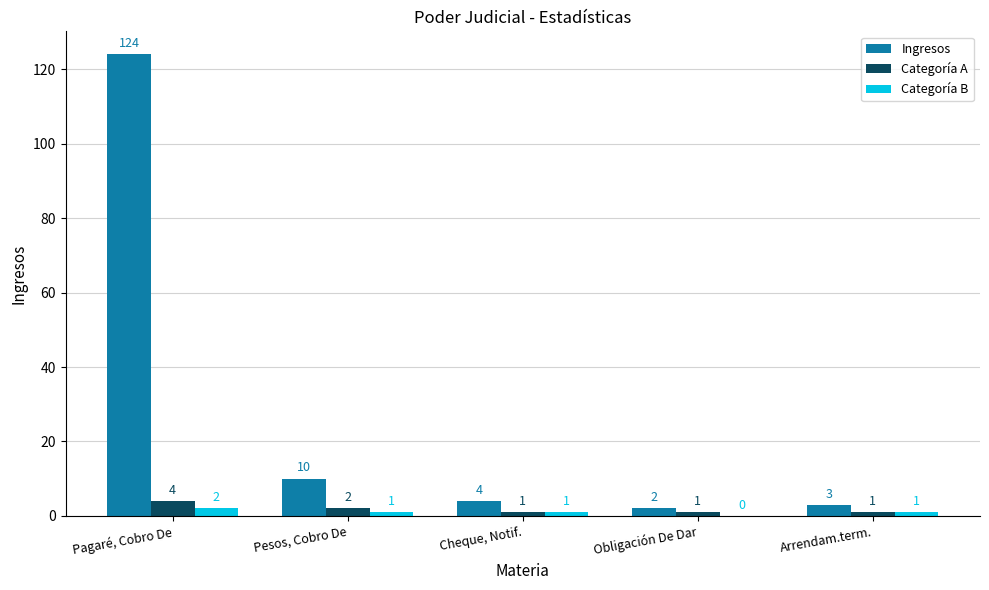

What is the sum of all Categoría A values?

9